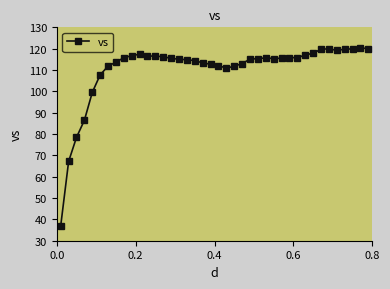

Is this an area chart (filled region under the line)?

No